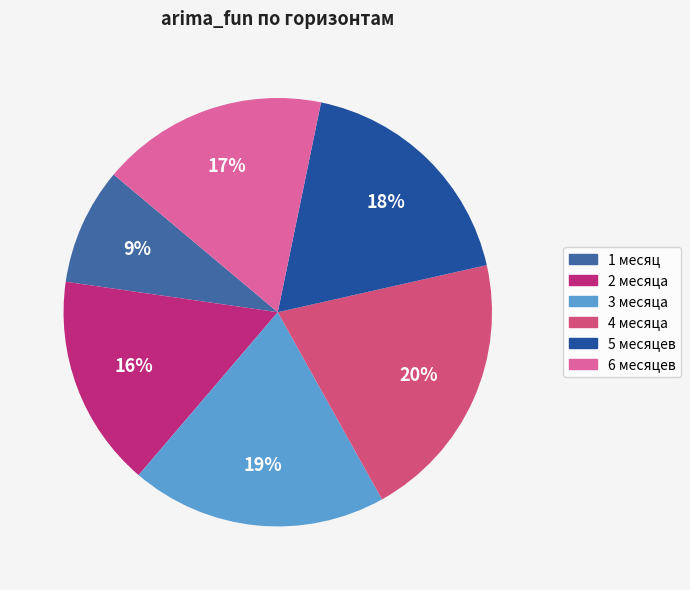

Is it true that 5 месяцев is 18% of the pie?

True